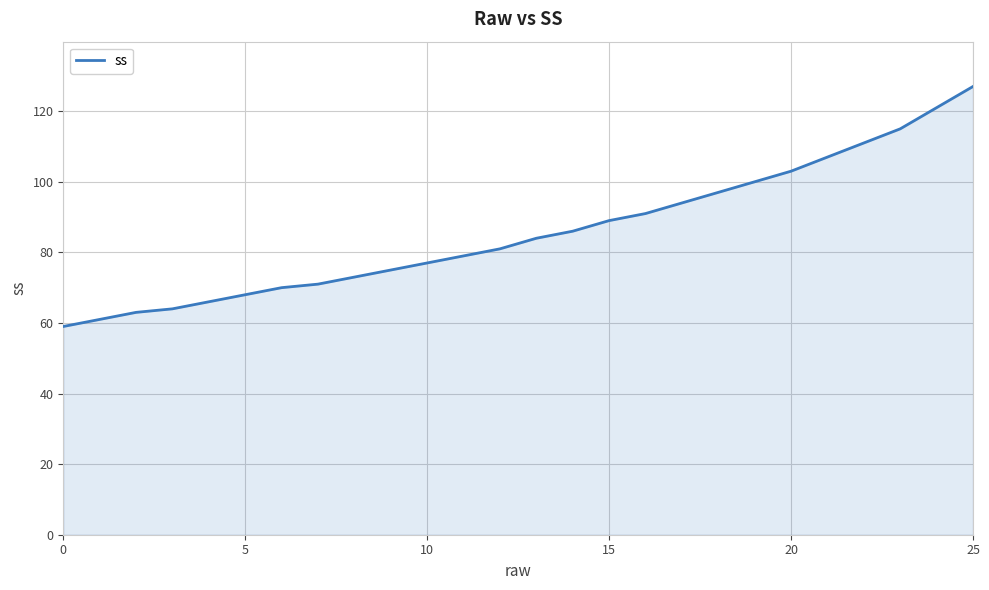

What is the maximum value shown in the chart?

127